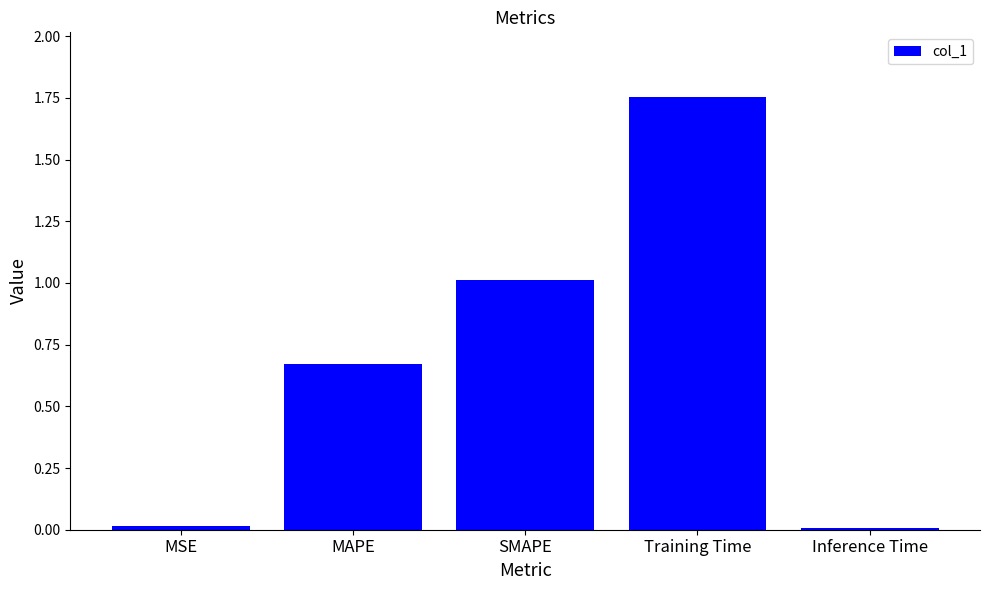

Which has a higher value, SMAPE or MSE?

SMAPE